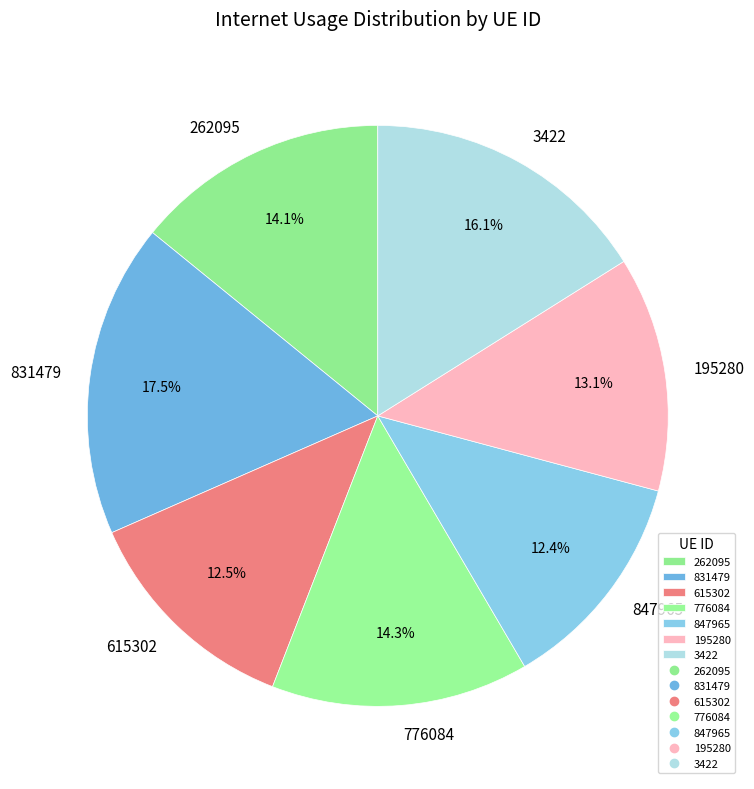

Which has a higher value, 847965 or 776084?

776084